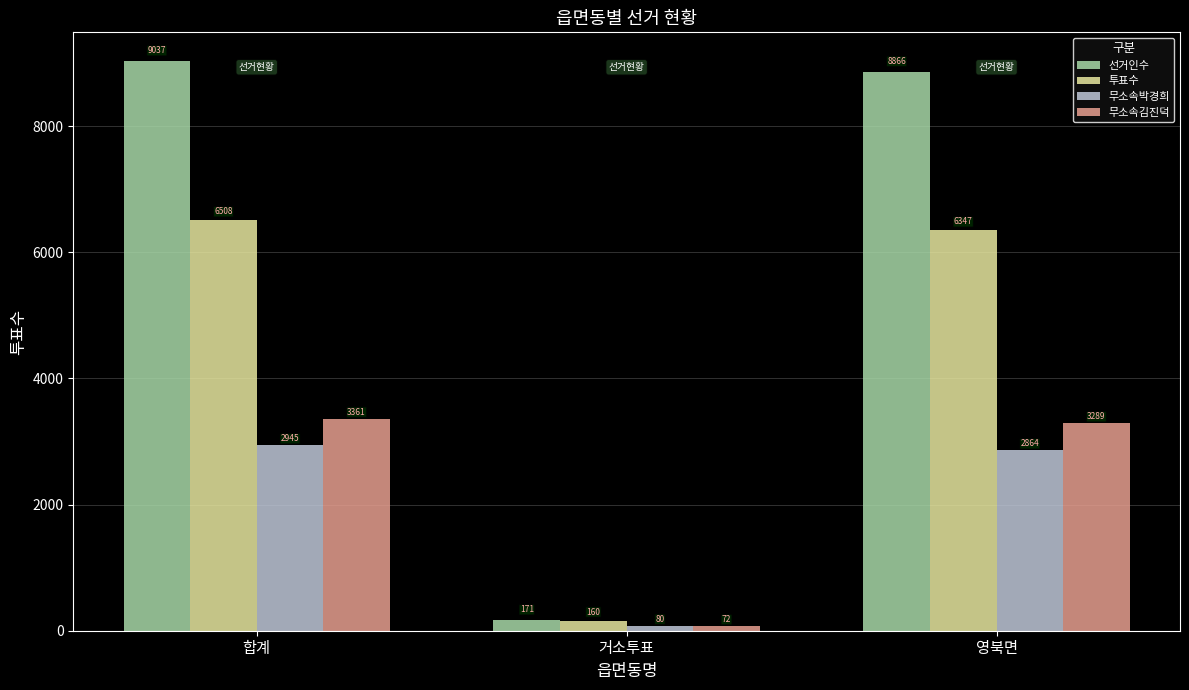

How many values in the 선거인수 series are below 8866?

1